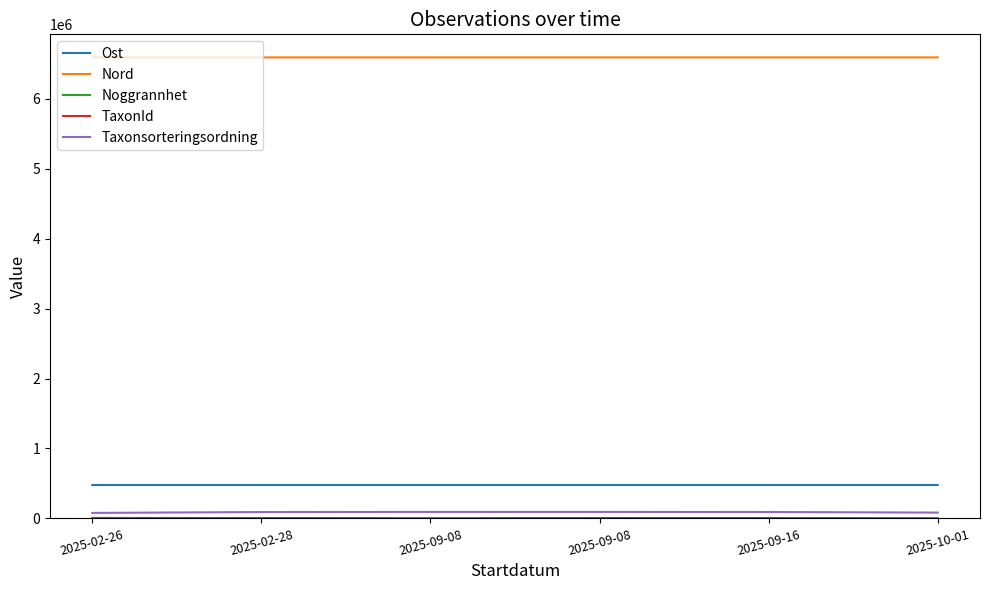

Rank the series at 2025-09-16 from lowest to highest value.

Noggrannhet, TaxonId, Taxonsorteringsordning, Ost, Nord